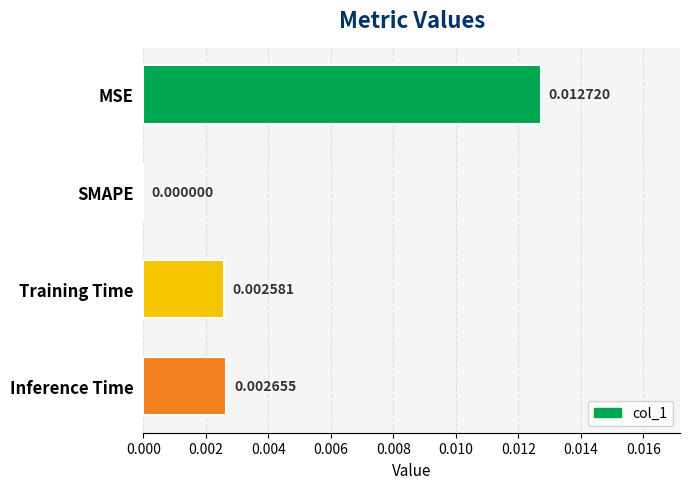

Which category has the highest value across all series?

MSE